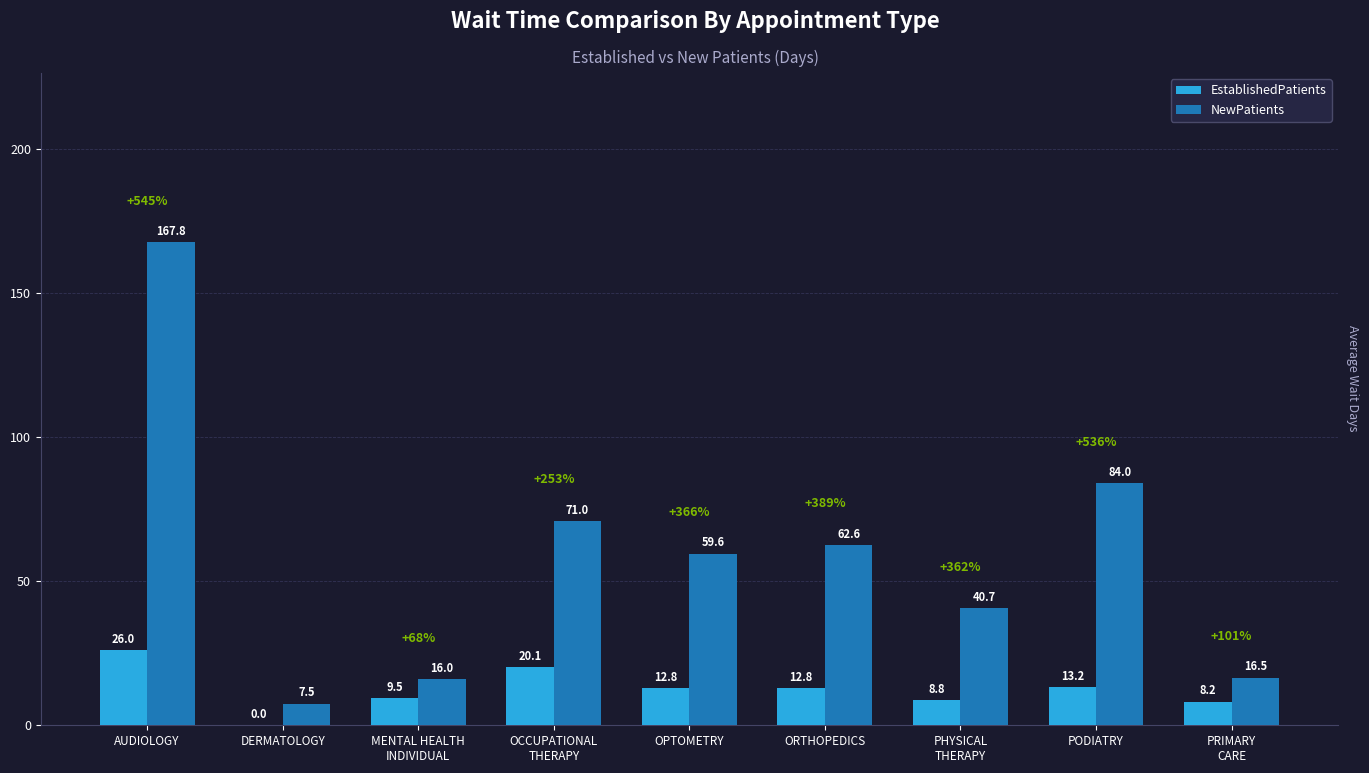

Is the value of EstablishedPatients at PRIMARY
CARE greater than the value of NewPatients at PHYSICAL
THERAPY?

No